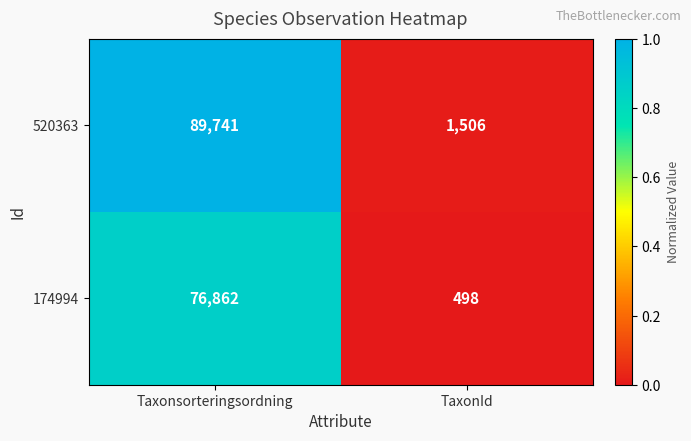

What is the approximate value of 174994 at TaxonId, to the nearest 10?

500